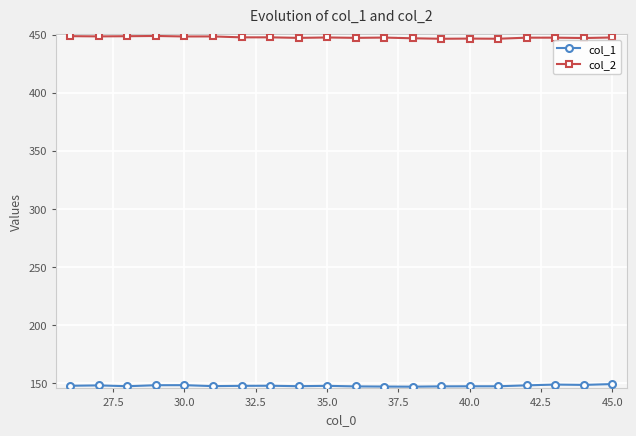

What is the lowest value of the col_2 series?

446.3